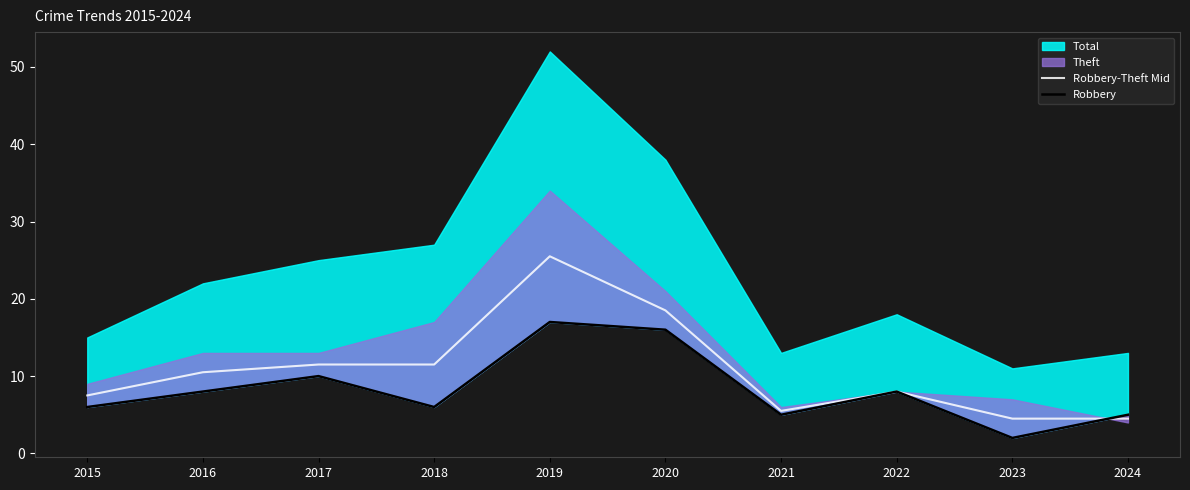

After their last crossing, which series has the higher values: Robbery or Robbery-Theft Mid?

Robbery